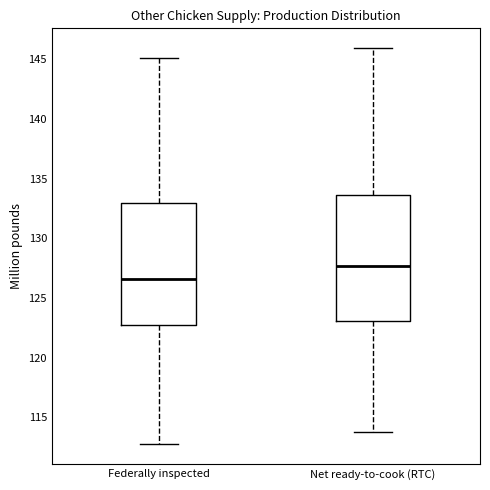

Reading left to right, transcribe this box plot: for each box, give where its median line is, the range the box spans, and where its two whiskers end, as read against the y-axis. The values are not printed on the chart, so give them approximately, as read against the axis.

Federally inspected: median 126.5, box 122.5 to 133.0, whiskers 112.5 to 145.0
Net ready-to-cook (RTC): median 127.5, box 123.0 to 133.5, whiskers 113.5 to 146.0